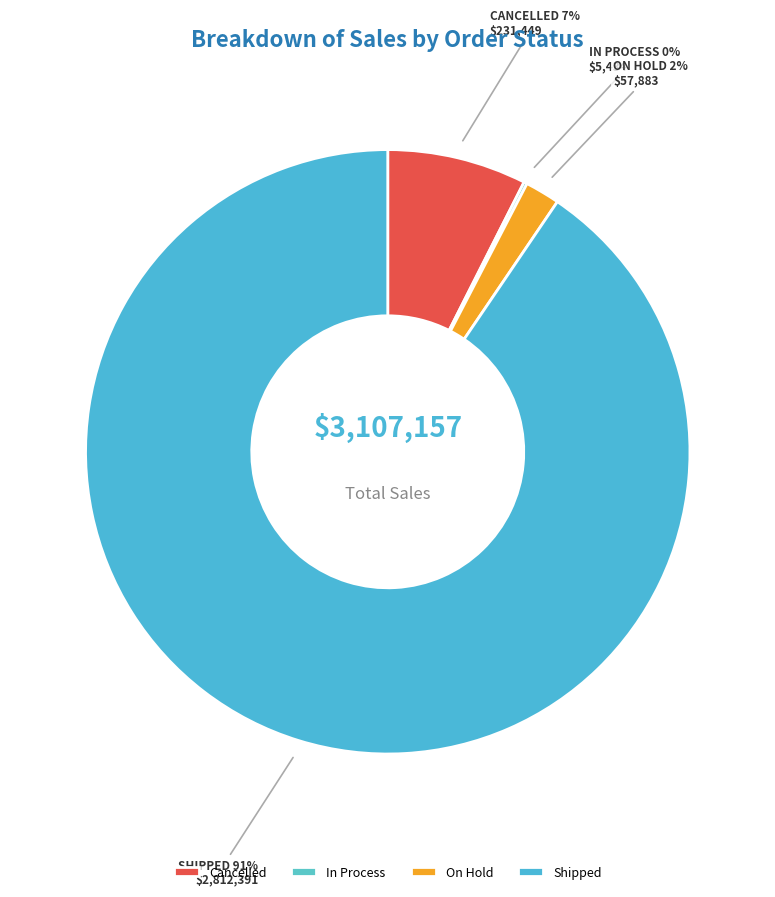

To the nearest percent, what is the average slice percentage?

25%